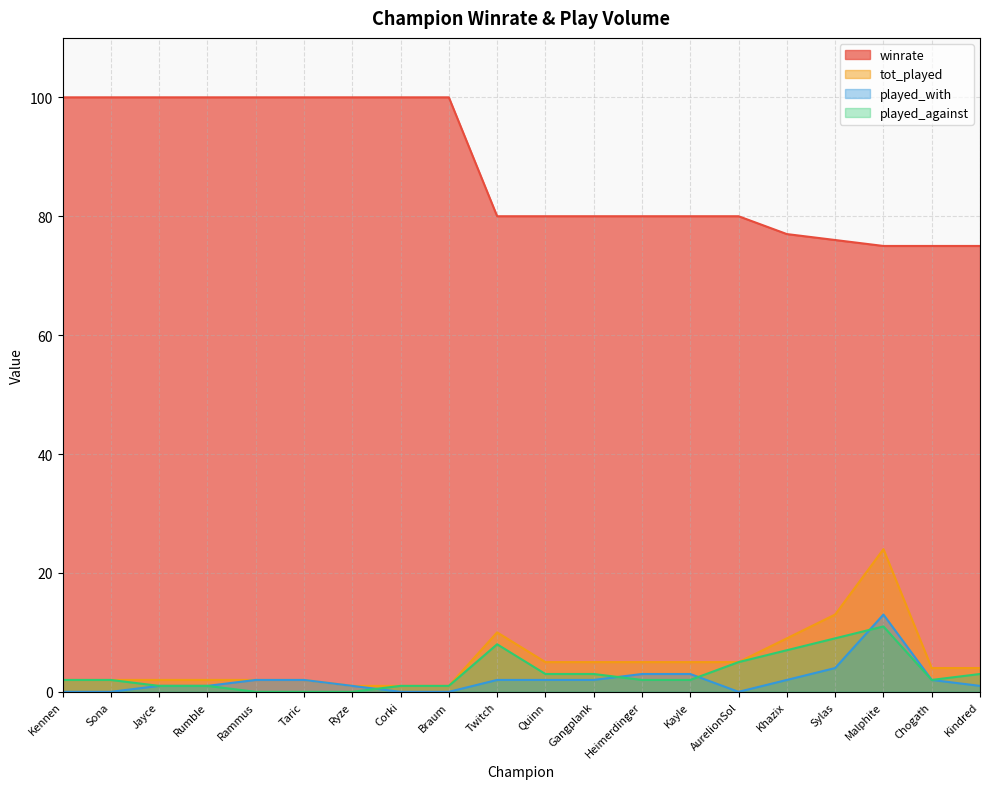

How many data points in played_against are less than 2?

7